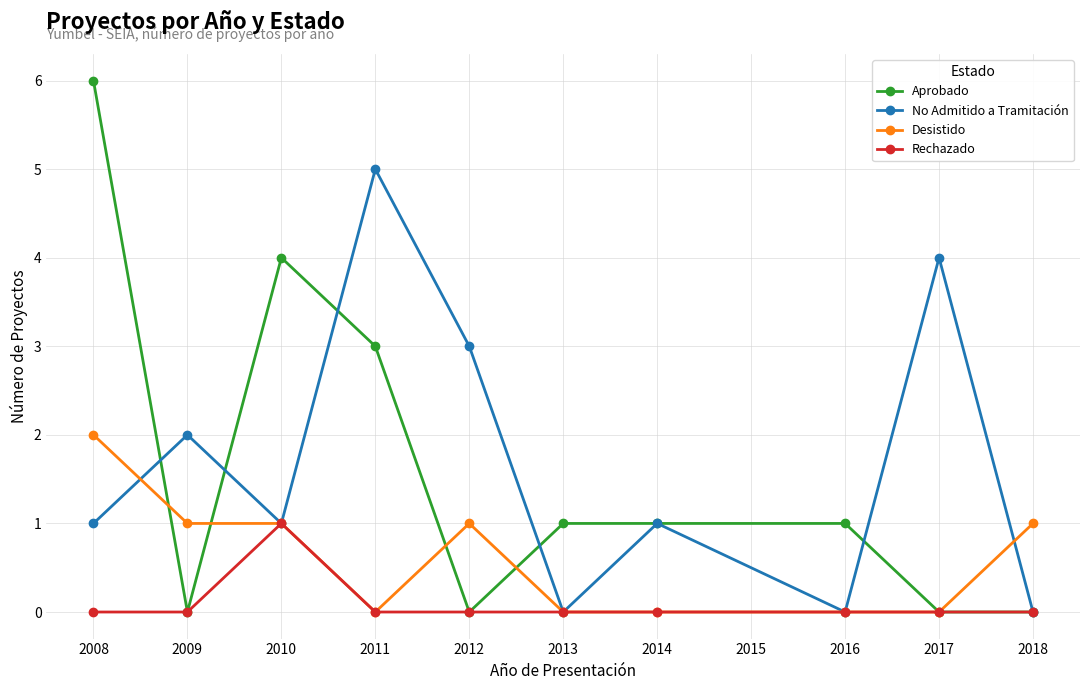

True or false: Desistido has more than 0 interior local peaks.

True